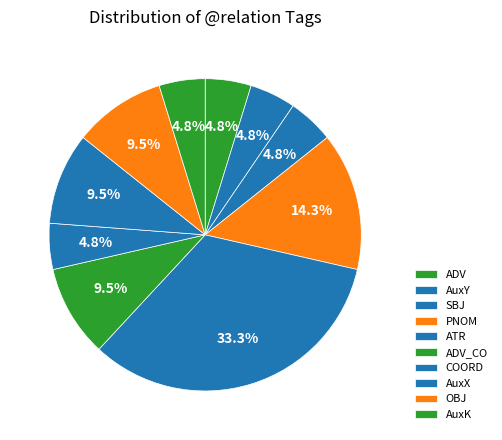

What percentage is the COORD slice, to the nearest percent?

5%